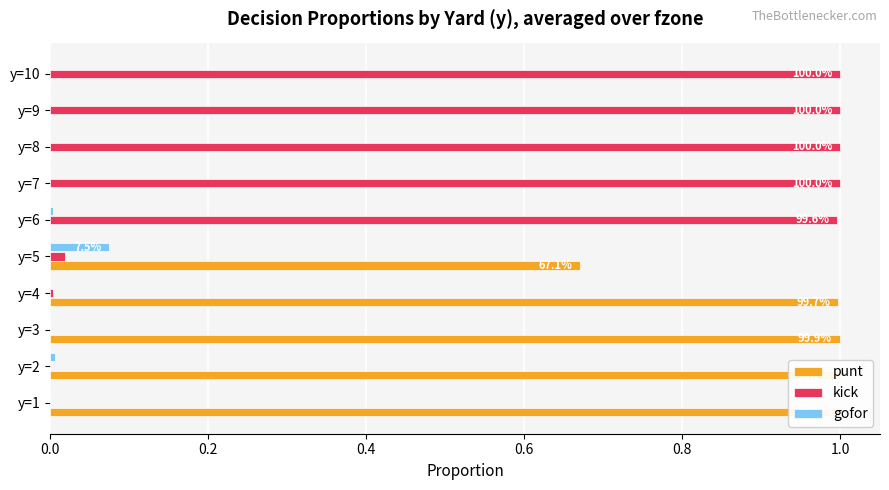

How many bars are there in total?

30